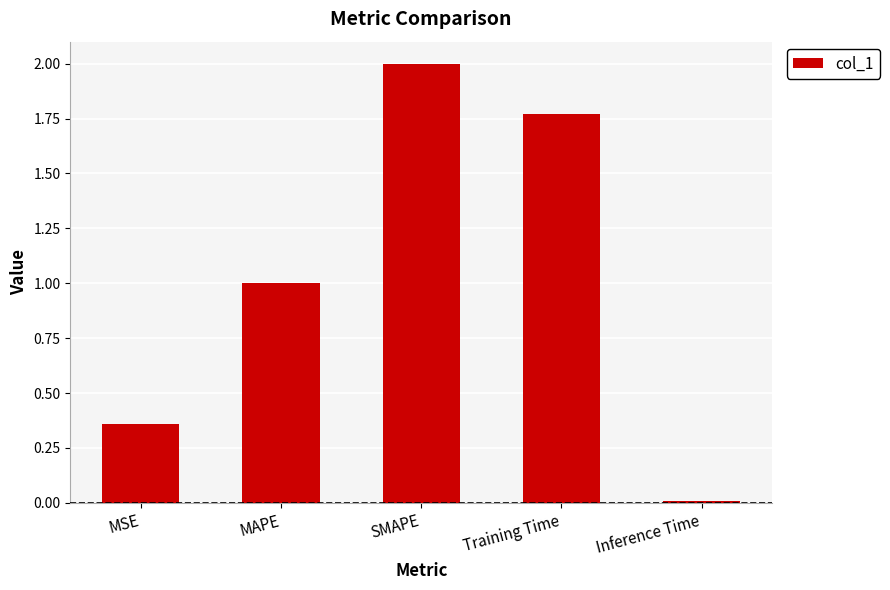

What is the average value?

1.0